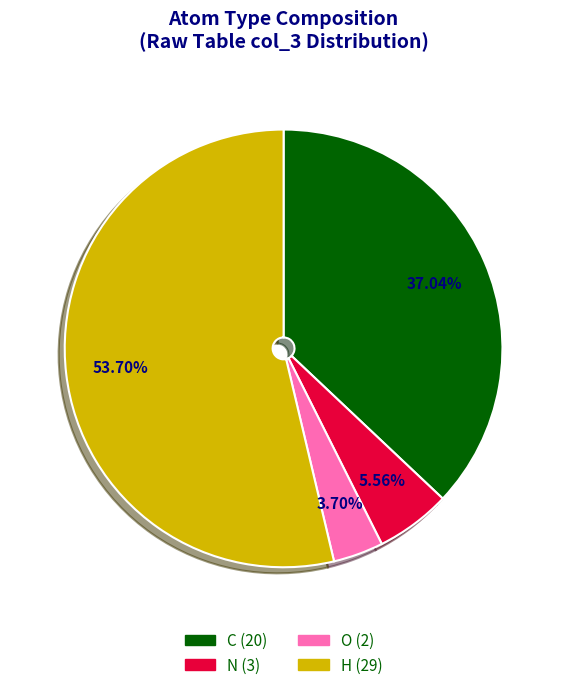

How many slices are in this pie chart?

4